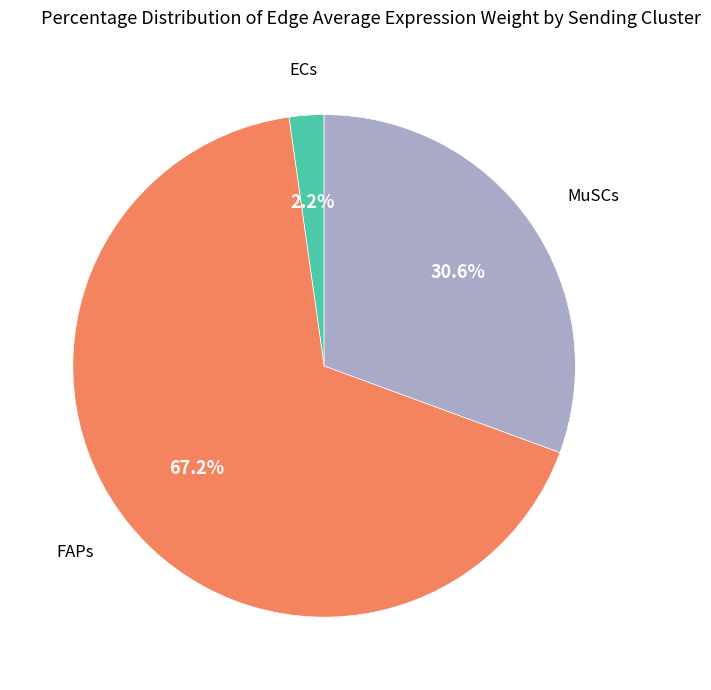

Is there any slice that represents more than half of the pie?

Yes